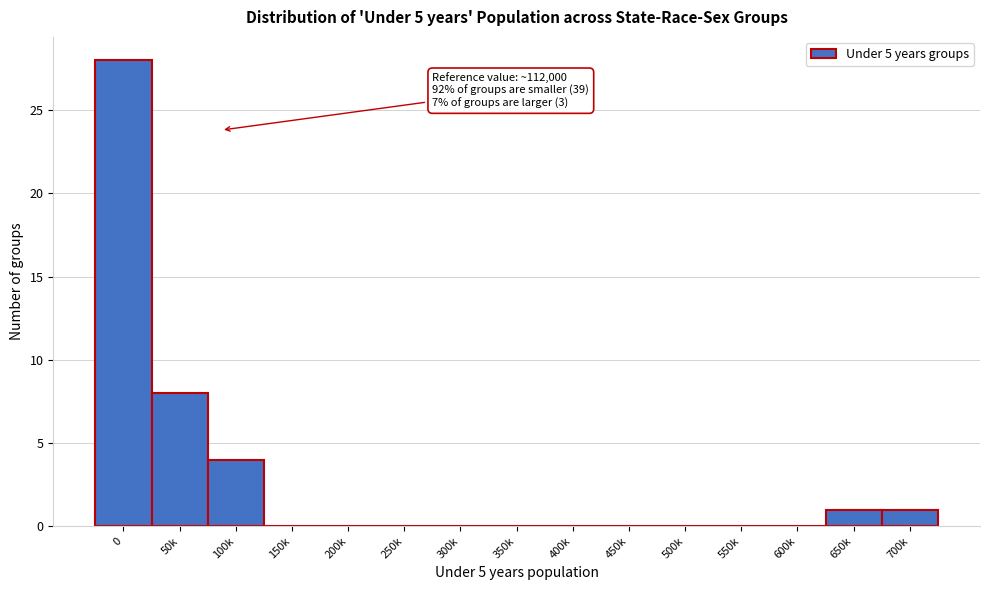

Reading left to right, extract all data points from this chart.

0=28	50k=8	100k=4	150k=0	200k=0	250k=0	300k=0	350k=0	400k=0	450k=0	500k=0	550k=0	600k=0	650k=1	700k=1